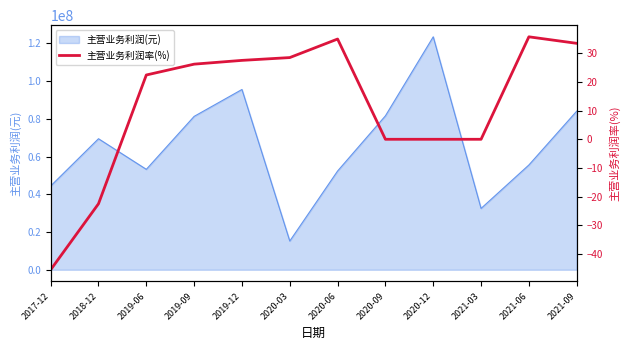

How many lines are shown in the chart?

1